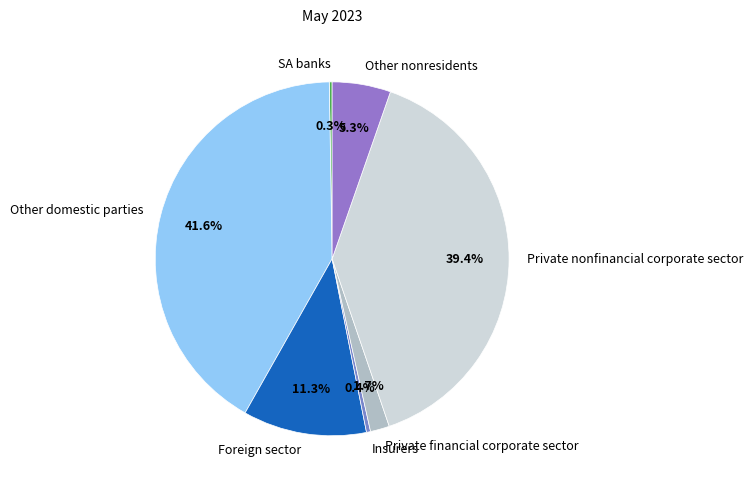

Does Private financial corporate sector account for over 50% of the chart?

No